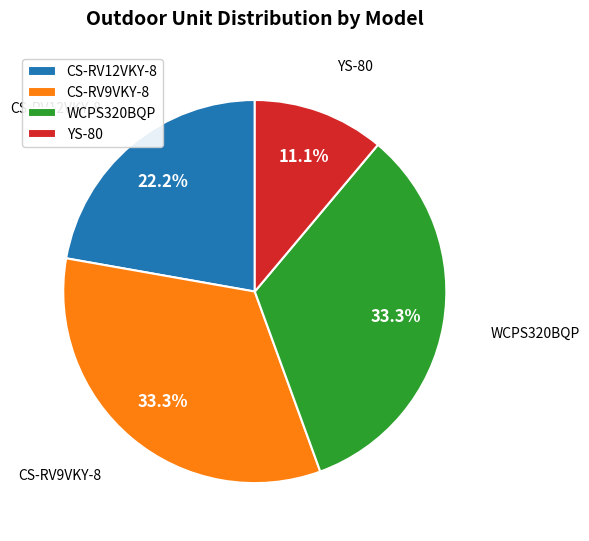

True or false: YS-80 accounts for 11% of the total.

True